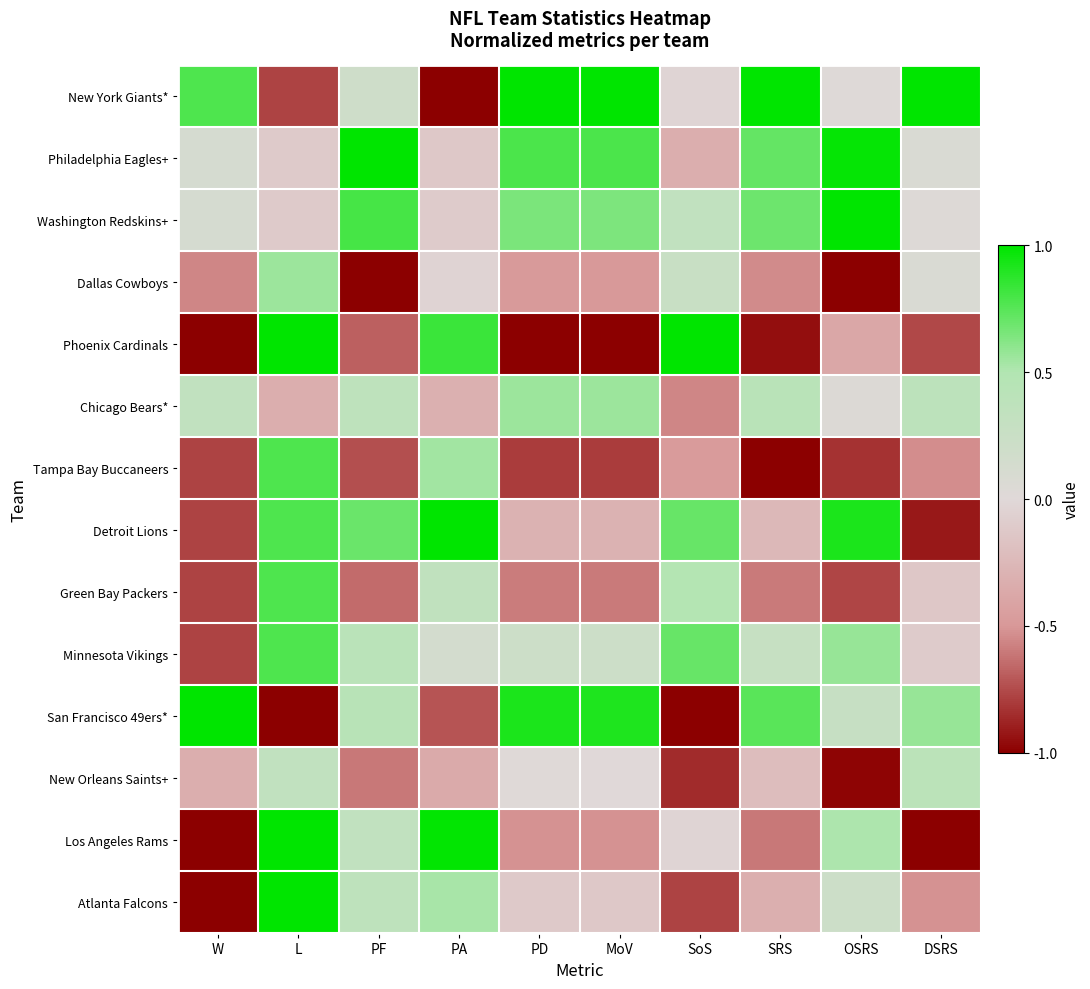

Reading left to right, extract all data points from this chart.

New York Giants*: W=0.8	L=-0.8	PF=0.2	PA=-1.0	PD=1.0	MoV=1.0	SoS=-0.0	SRS=1.0	OSRS=0.0	DSRS=1.0
Philadelphia Eagles+: W=0.1	L=-0.1	PF=1.0	PA=-0.1	PD=0.8	MoV=0.8	SoS=-0.3	SRS=0.7	OSRS=1.0	DSRS=0.1
Washington Redskins+: W=0.1	L=-0.1	PF=0.8	PA=-0.1	PD=0.7	MoV=0.6	SoS=0.3	SRS=0.7	OSRS=1.0	DSRS=0.0
Dallas Cowboys: W=-0.6	L=0.6	PF=-1.0	PA=-0.0	PD=-0.5	MoV=-0.5	SoS=0.3	SRS=-0.5	OSRS=-1.0	DSRS=0.1
Phoenix Cardinals: W=-1.0	L=1.0	PF=-0.7	PA=0.8	PD=-1.0	MoV=-1.0	SoS=1.0	SRS=-0.9	OSRS=-0.4	DSRS=-0.8
Chicago Bears*: W=0.3	L=-0.3	PF=0.4	PA=-0.3	PD=0.6	MoV=0.6	SoS=-0.6	SRS=0.4	OSRS=0.0	DSRS=0.4
Tampa Bay Buccaneers: W=-0.8	L=0.8	PF=-0.7	PA=0.5	PD=-0.8	MoV=-0.8	SoS=-0.5	SRS=-1.0	OSRS=-0.8	DSRS=-0.5
Detroit Lions: W=-0.8	L=0.8	PF=0.7	PA=1.0	PD=-0.3	MoV=-0.3	SoS=0.7	SRS=-0.3	OSRS=0.9	DSRS=-0.9
Green Bay Packers: W=-0.8	L=0.8	PF=-0.6	PA=0.3	PD=-0.6	MoV=-0.6	SoS=0.5	SRS=-0.6	OSRS=-0.8	DSRS=-0.1
Minnesota Vikings: W=-0.8	L=0.8	PF=0.4	PA=0.1	PD=0.2	MoV=0.2	SoS=0.7	SRS=0.3	OSRS=0.6	DSRS=-0.1
San Francisco 49ers*: W=1.0	L=-1.0	PF=0.4	PA=-0.7	PD=0.9	MoV=0.9	SoS=-1.0	SRS=0.7	OSRS=0.3	DSRS=0.6
New Orleans Saints+: W=-0.3	L=0.3	PF=-0.6	PA=-0.4	PD=0.0	MoV=0.0	SoS=-0.9	SRS=-0.2	OSRS=-1.0	DSRS=0.4
Los Angeles Rams: W=-1.0	L=1.0	PF=0.3	PA=1.0	PD=-0.5	MoV=-0.5	SoS=-0.0	SRS=-0.6	OSRS=0.5	DSRS=-1.0
Atlanta Falcons: W=-1.0	L=1.0	PF=0.4	PA=0.5	PD=-0.1	MoV=-0.1	SoS=-0.8	SRS=-0.3	OSRS=0.2	DSRS=-0.5